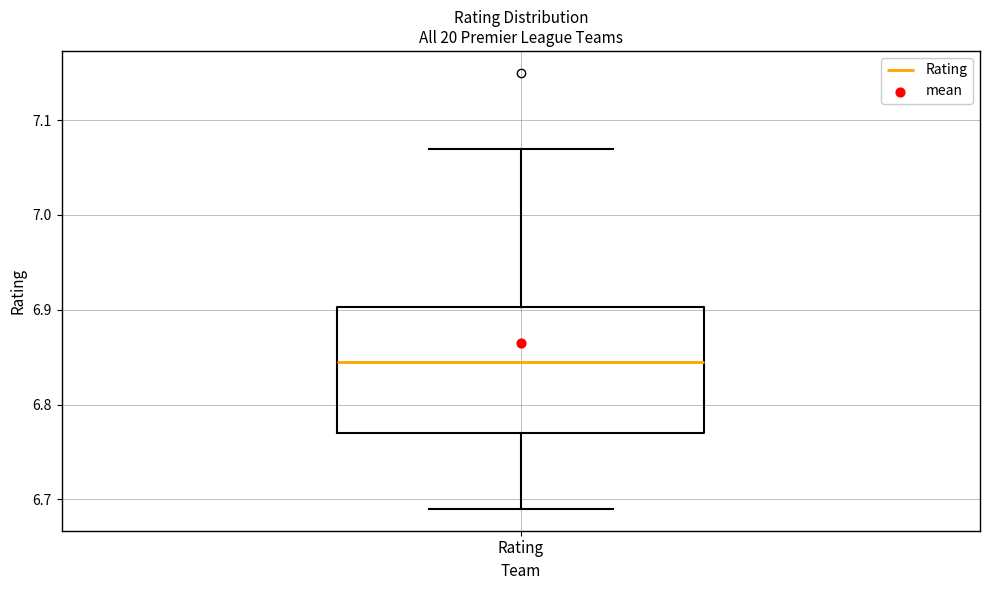

Transcribe this box plot: give where the median line is, the range the box spans, and where the two whiskers end, as read against the y-axis. The values are not printed on the chart, so give them approximately, as read against the axis.

median 6.85, box 6.77 to 6.90, whiskers 6.69 to 7.07